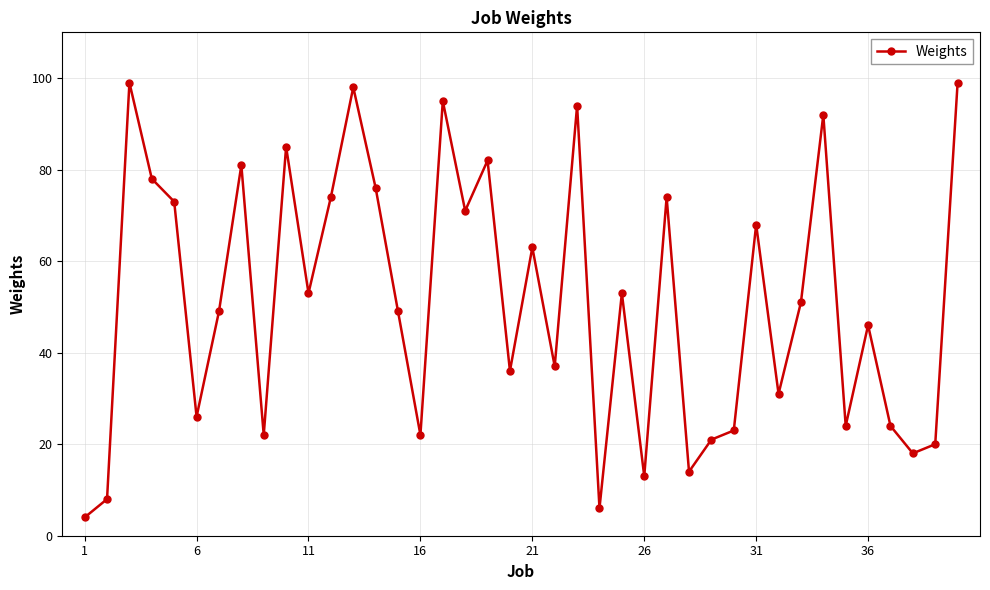

What is the minimum value shown in the chart?

4